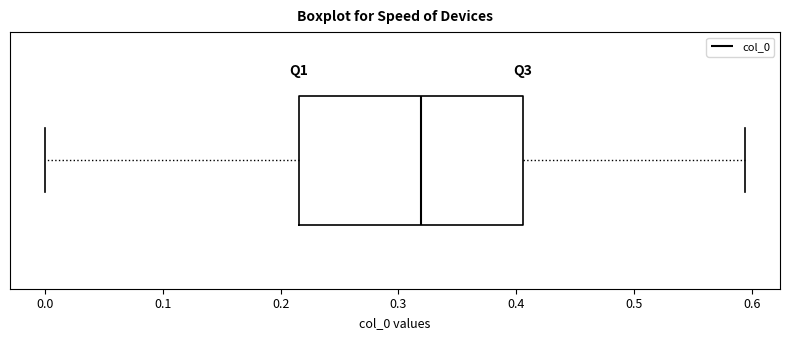

Transcribe this box plot: give where the median line is, the range the box spans, and where the two whiskers end, as read against the x-axis. The values are not printed on the chart, so give them approximately, as read against the axis.

median 0.32, box 0.22 to 0.41, whiskers 0.00 to 0.59